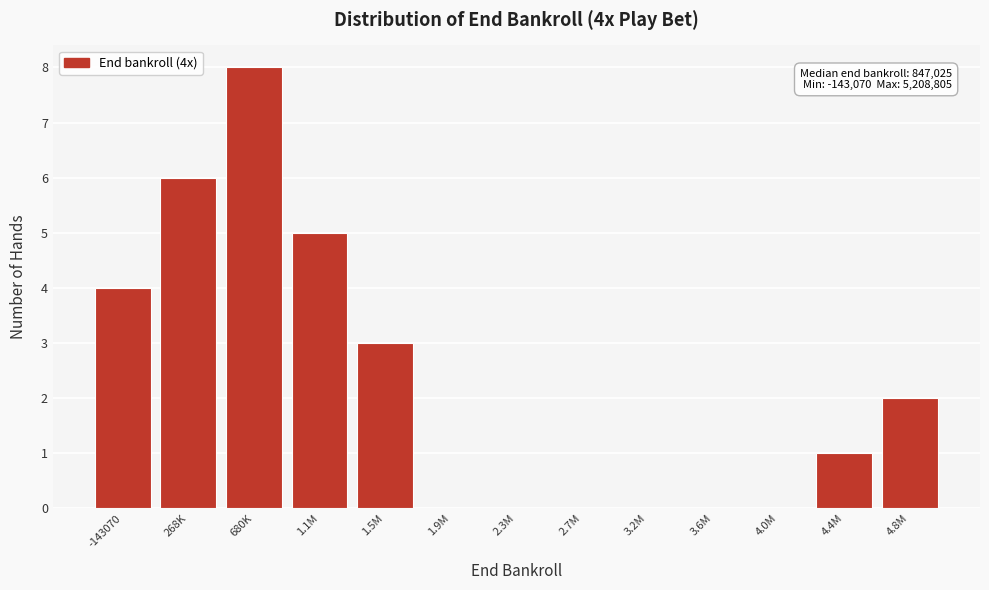

Reading left to right, transcribe all the data shown in this chart.

-143070=4	268K=6	680K=8	1.1M=5	1.5M=3	1.9M=0	2.3M=0	2.7M=0	3.2M=0	3.6M=0	4.0M=0	4.4M=1	4.8M=2